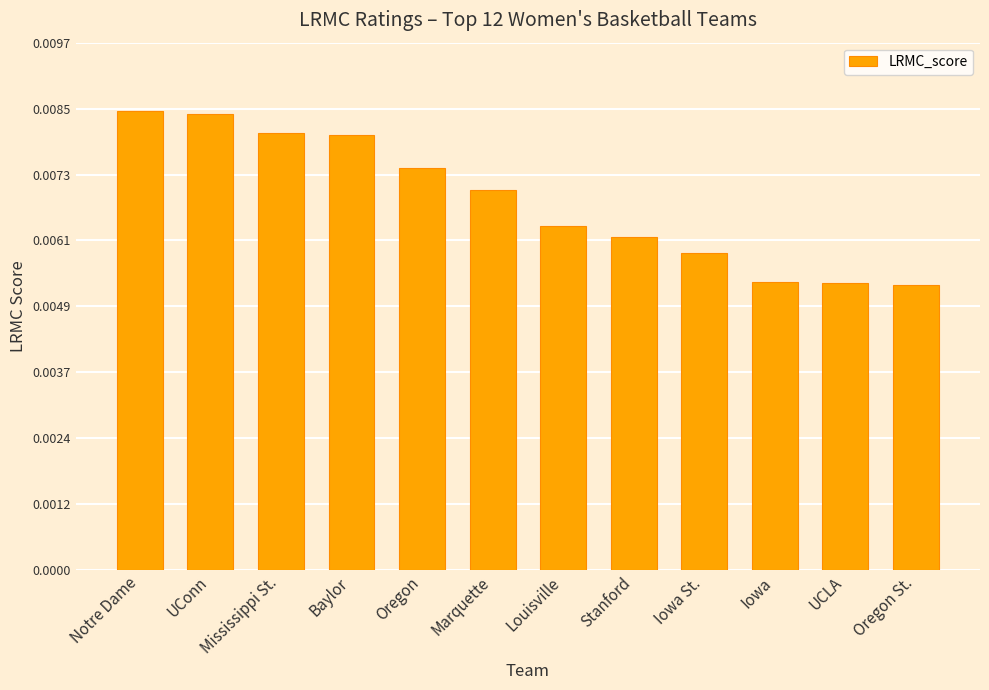

What is the label of the 12th bar from the right?

Notre Dame